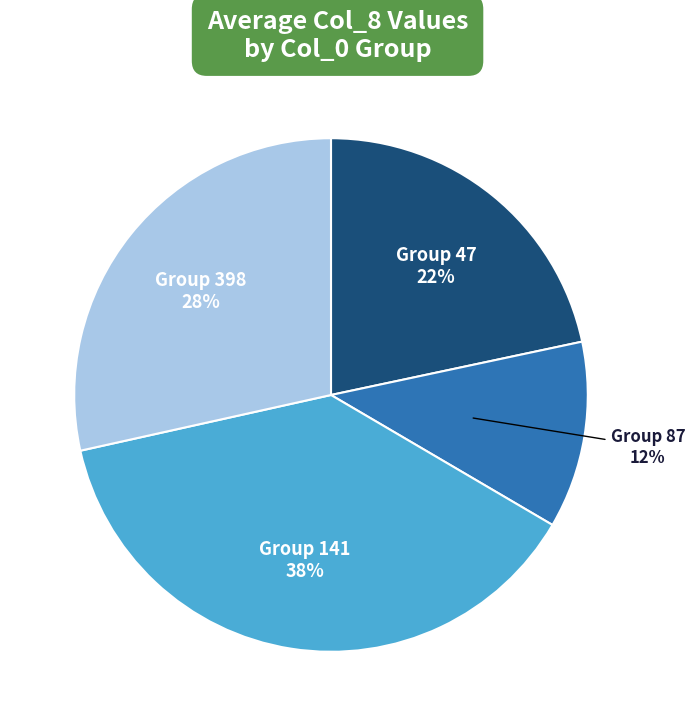

How many slices are in this pie chart?

4